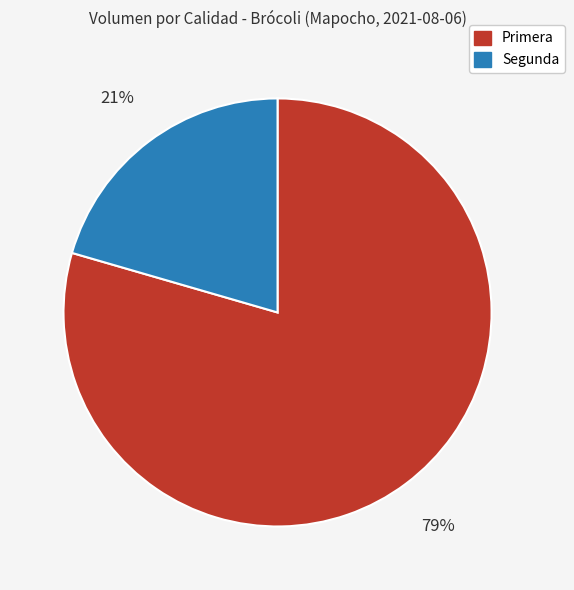

To the nearest percent, what portion does Primera represent?

79%